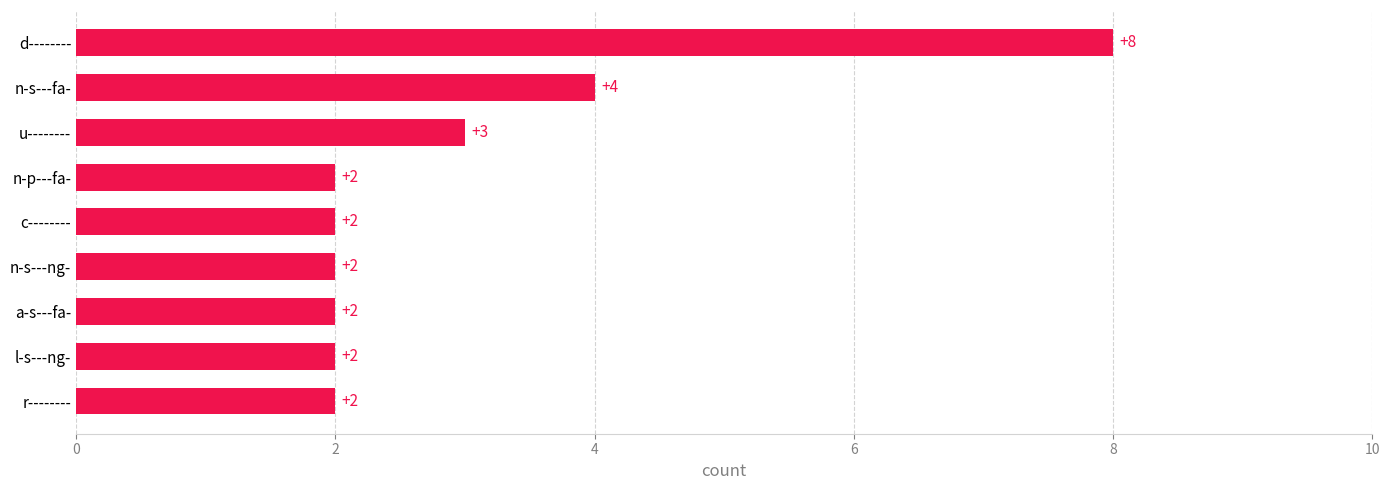

The value at r-------- is 2. True or false?

True